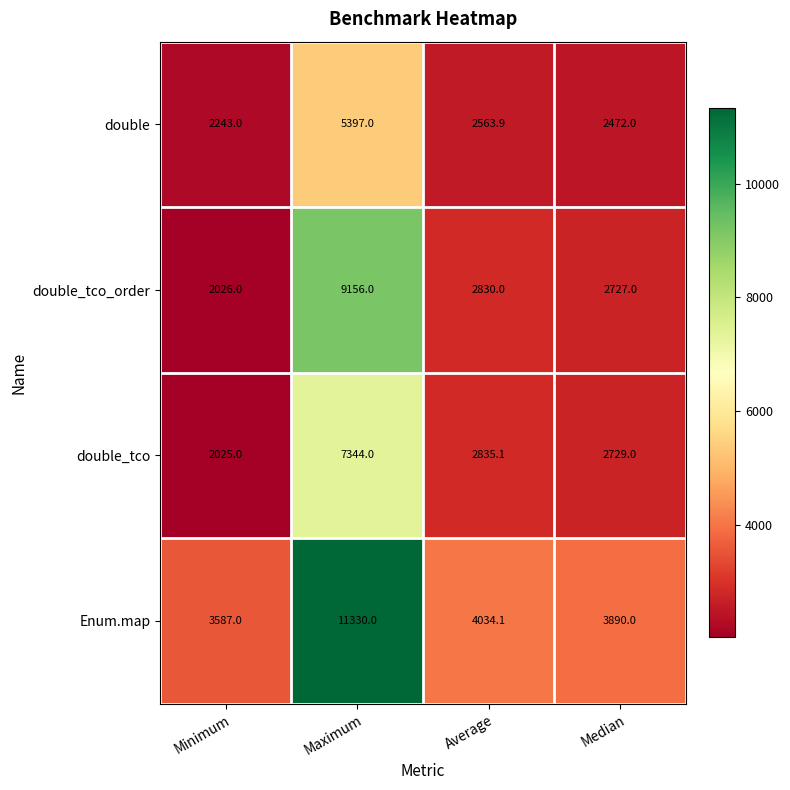

What is the greatest value displayed?

11330.0